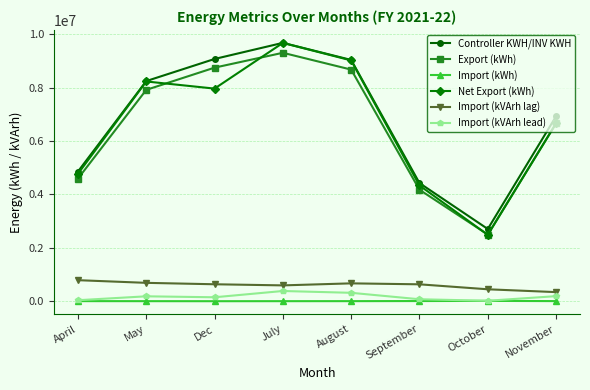

Which series has the largest total across all categories?

Controller KWH/INV KWH